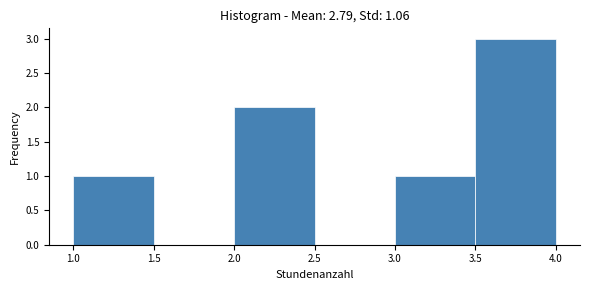

Reading left to right, transcribe this chart: for each bar, give the range it covers on the x-axis and its height. The values are not printed on the chart, so give them approximately, as read against the axis.

1.0 to 1.5: 1
1.5 to 2.0: 0
2.0 to 2.5: 2
2.5 to 3.0: 0
3.0 to 3.5: 1
3.5 to 4.0: 3